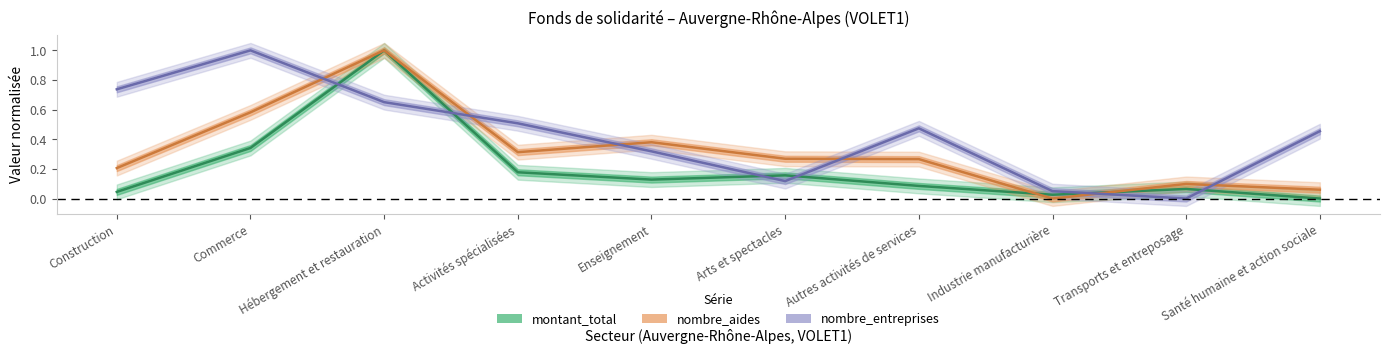

What is the average value of the nombre_aides series?

0.3